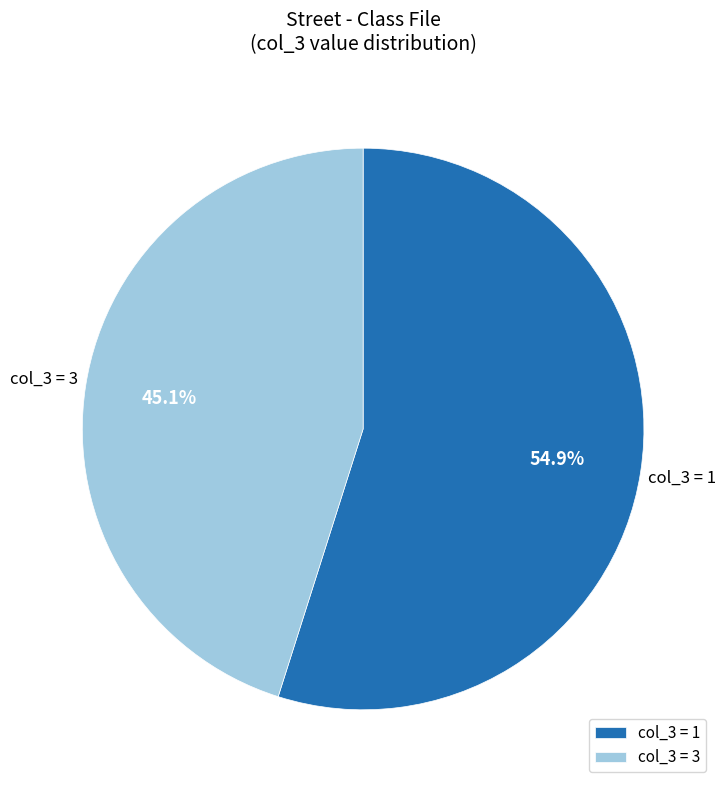

What percentage is NOT represented by col_3 = 3?

54.9%